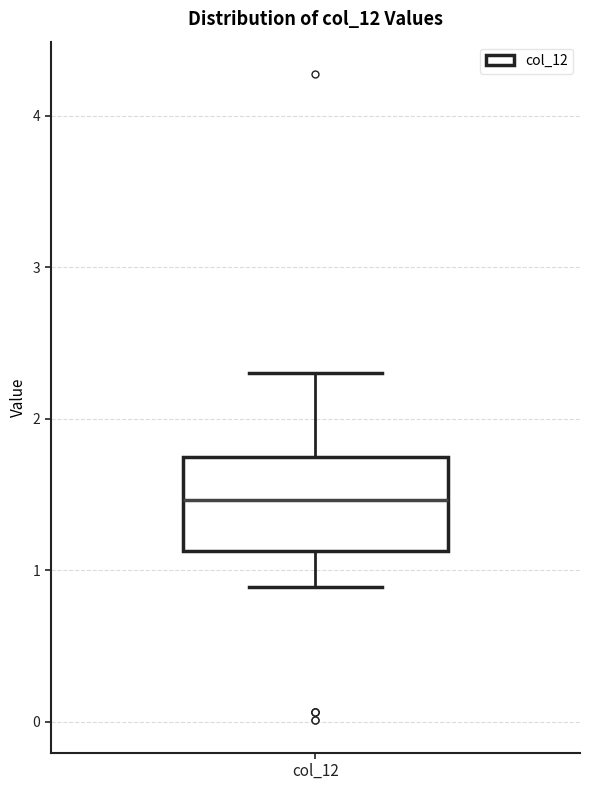

Where is the upper edge of the box for col_12 on the y-axis? The values are not printed on the chart, so give them approximately, as read against the axis.

1.7